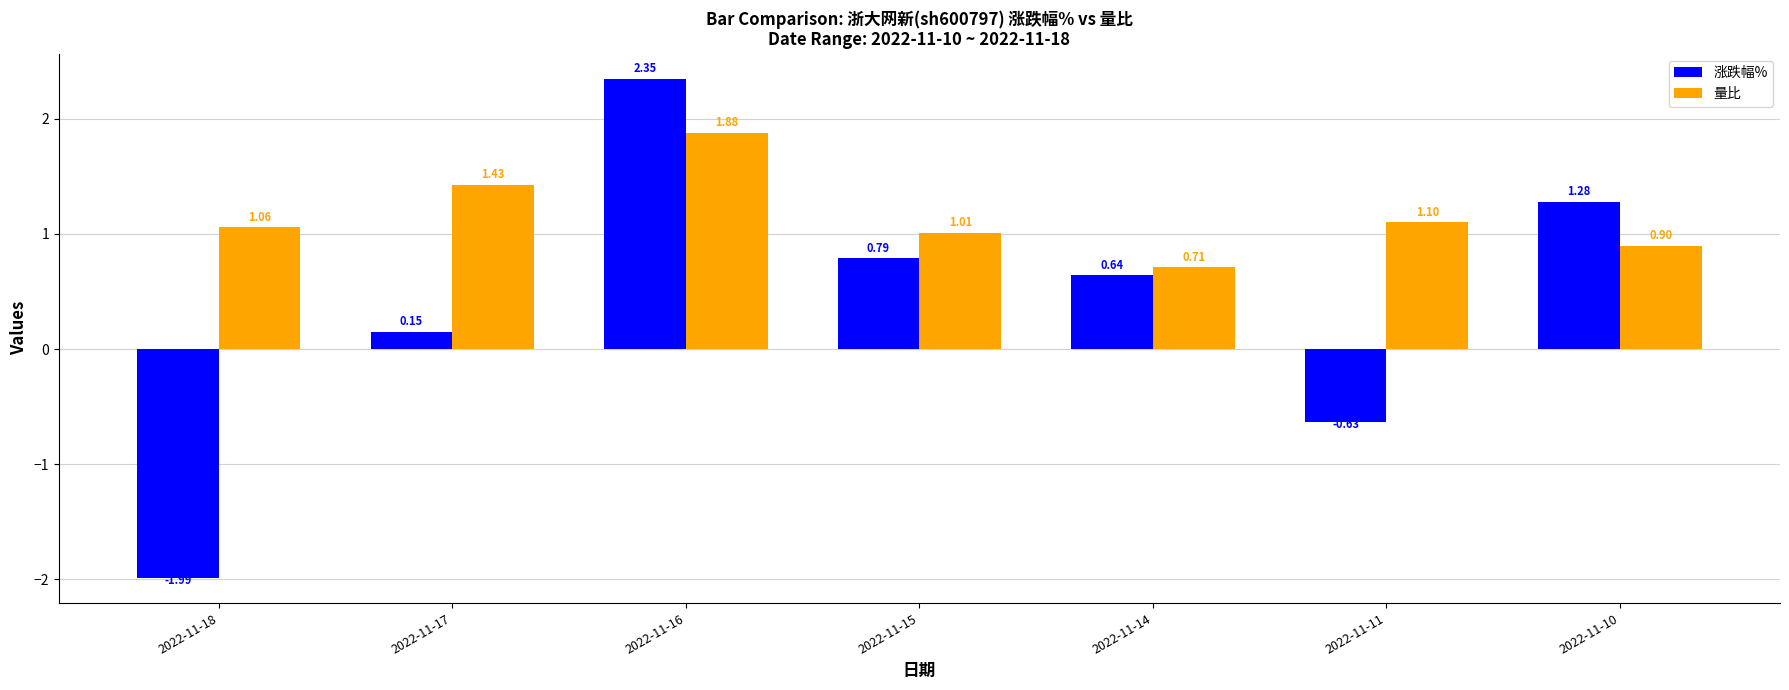

At which label does 量比 reach its minimum?

2022-11-14